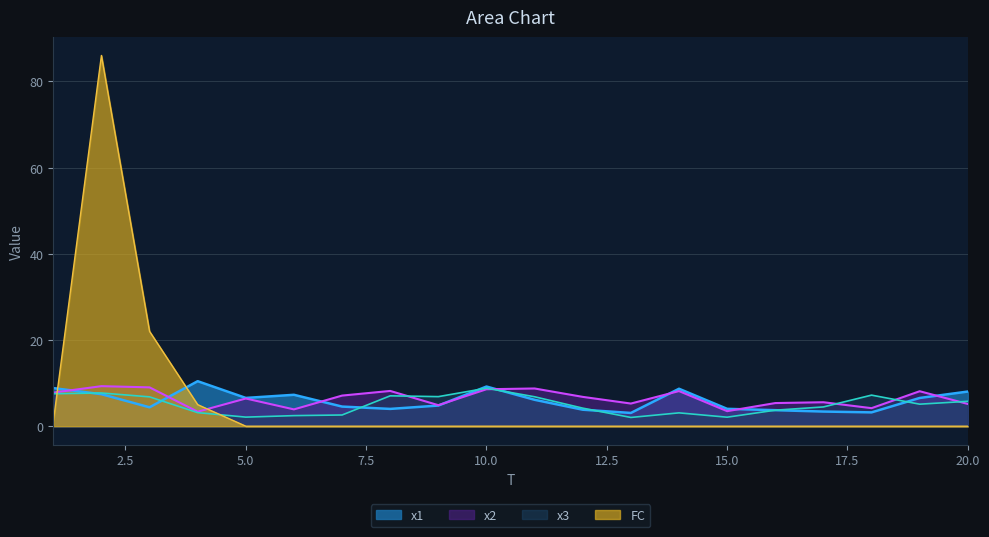

The x1 series shows 4.6 at 7. True or false?

True